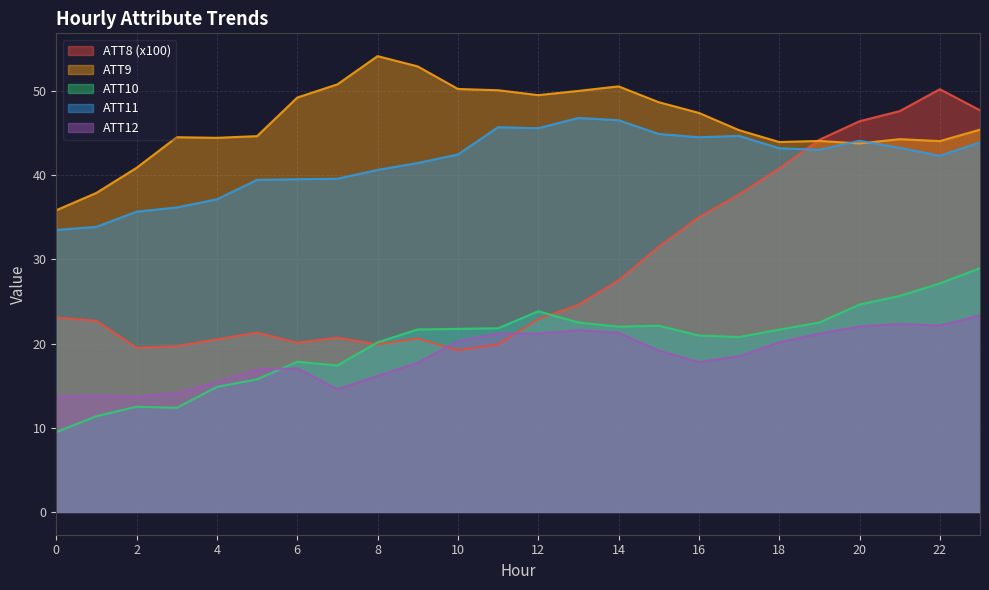

Rank the categories by ATT8 value from highest to lowest.

22, 23, 21, 20, 19, 18, 17, 16, 15, 14, 13, 0, 12, 1, 5, 7, 9, 4, 6, 8, 11, 3, 2, 10